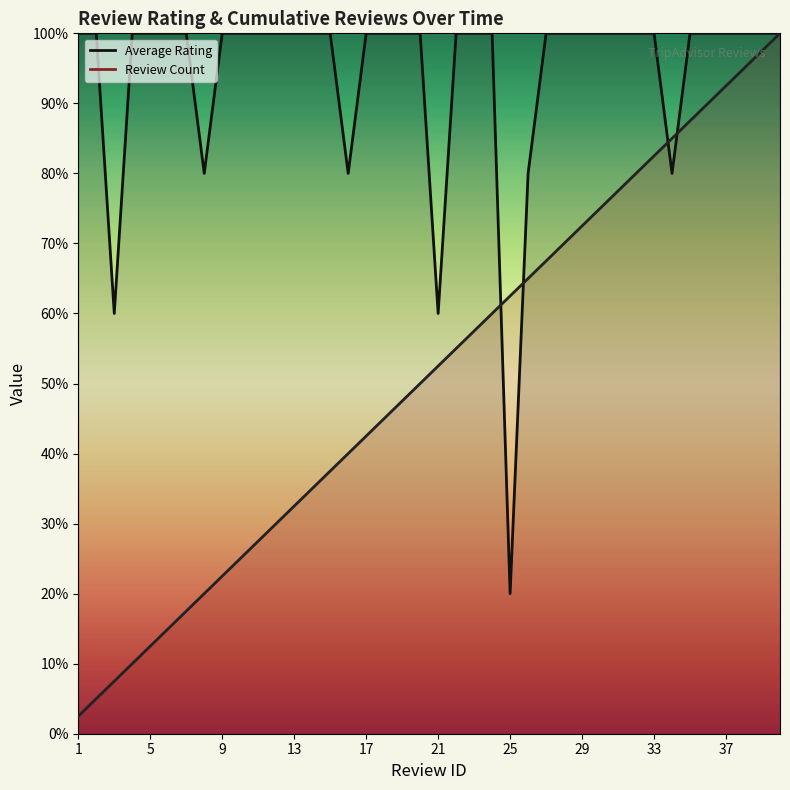

Rank the categories by Review Count value from highest to lowest.

40, 39, 38, 37, 36, 35, 34, 33, 32, 31, 30, 29, 28, 27, 26, 25, 24, 23, 22, 21, 20, 19, 18, 17, 16, 15, 14, 13, 12, 11, 10, 9, 8, 7, 6, 5, 4, 3, 2, 1